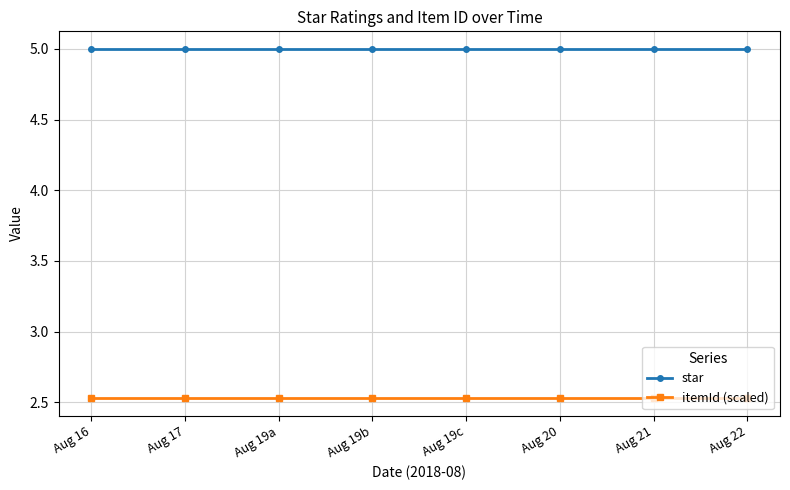

What is the minimum value for star?

5.0